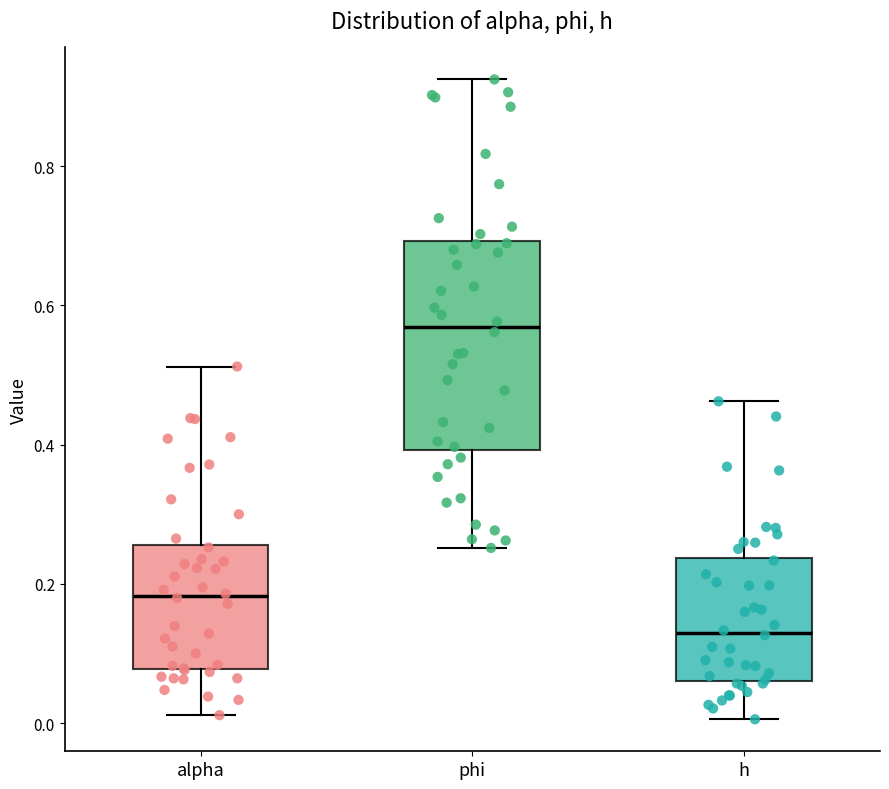

Comparing the boxes themselves (not the whiskers), which one is the tallest?

phi